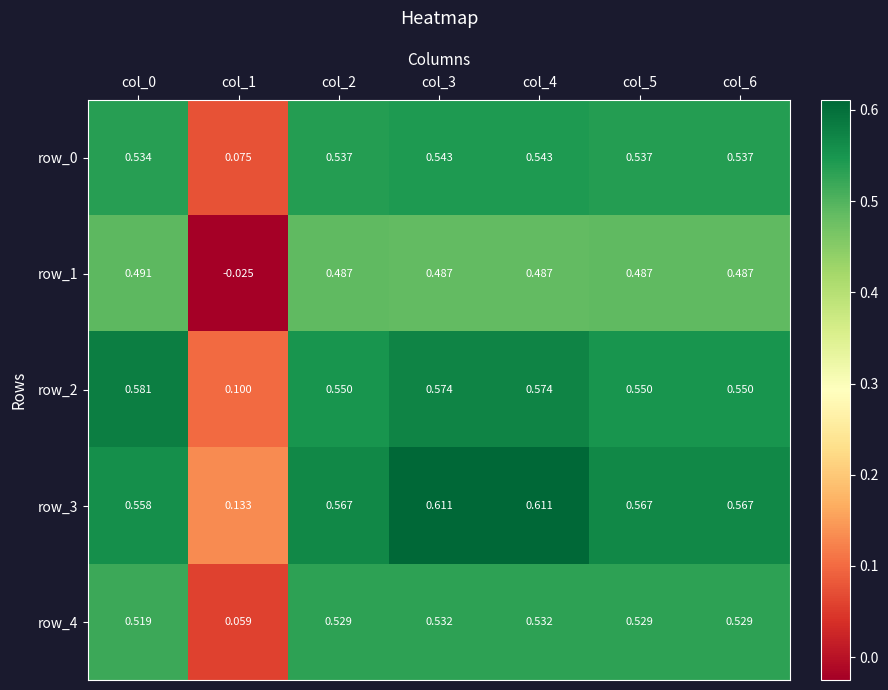

What is the difference between the highest and lowest values at col_0?

0.1